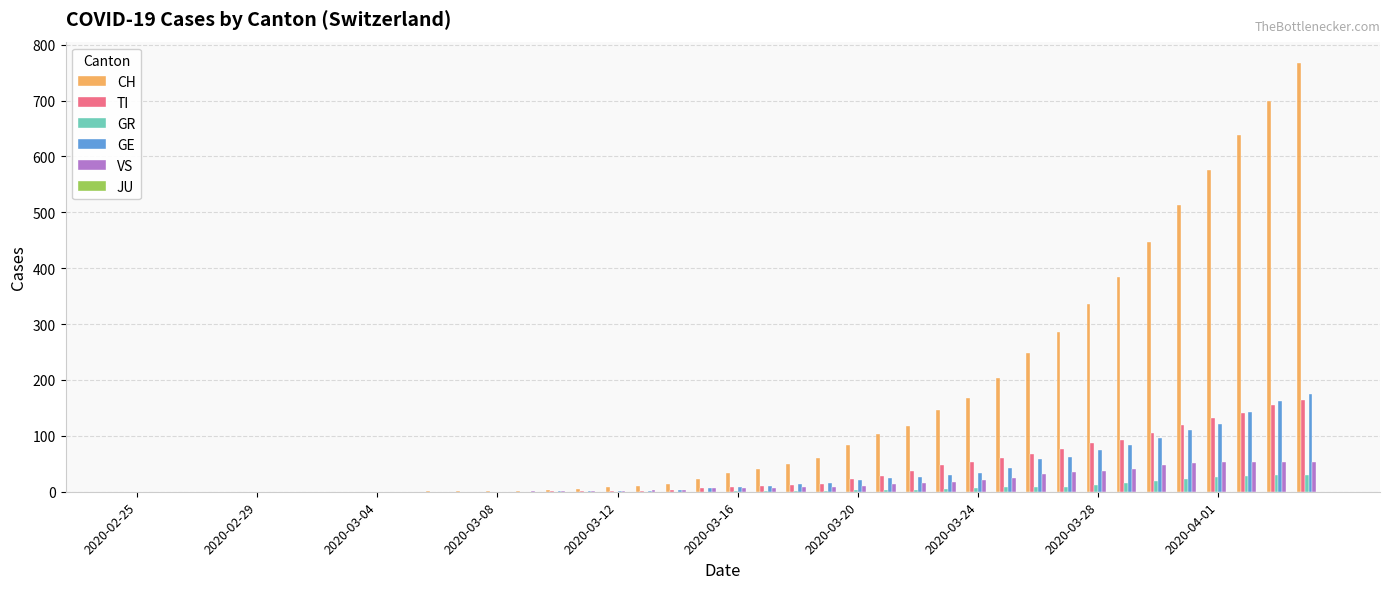

How many distinct data groups are displayed?

5